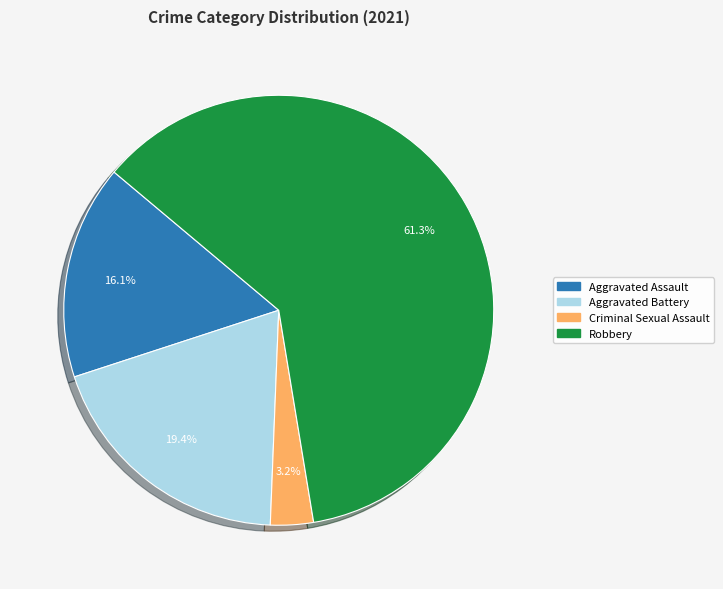

Is there any slice that represents more than half of the pie?

Yes